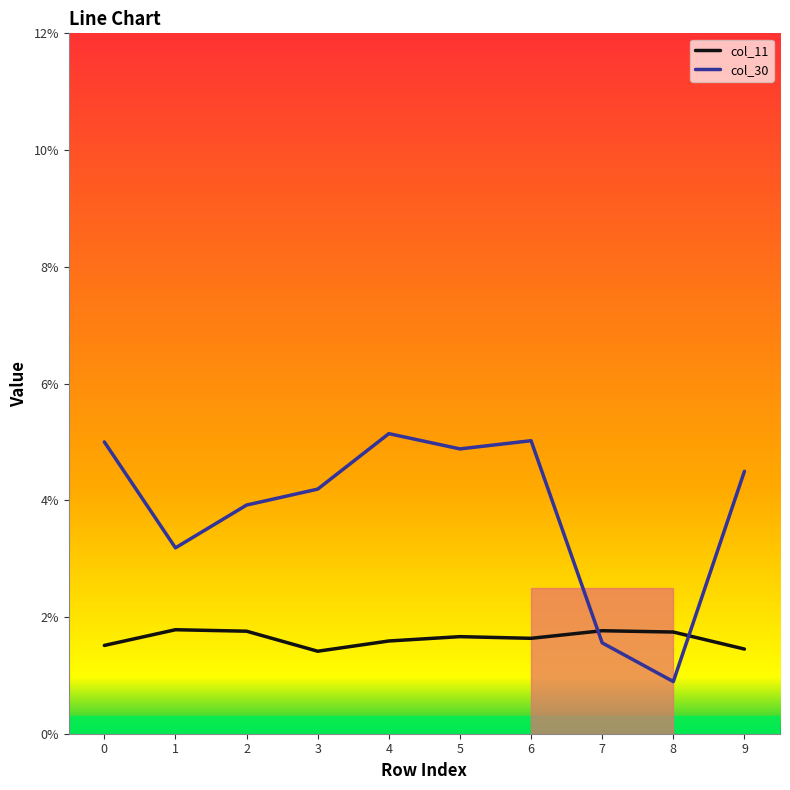

Which series has the largest range (max minus min)?

col_30